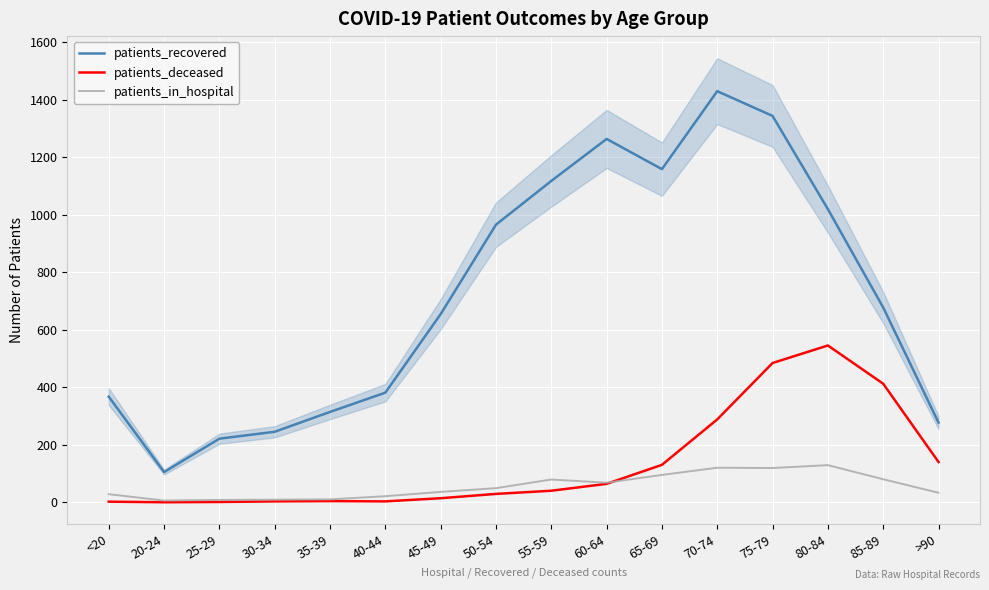

At which label is patients_in_hospital closest to 67?

60-64